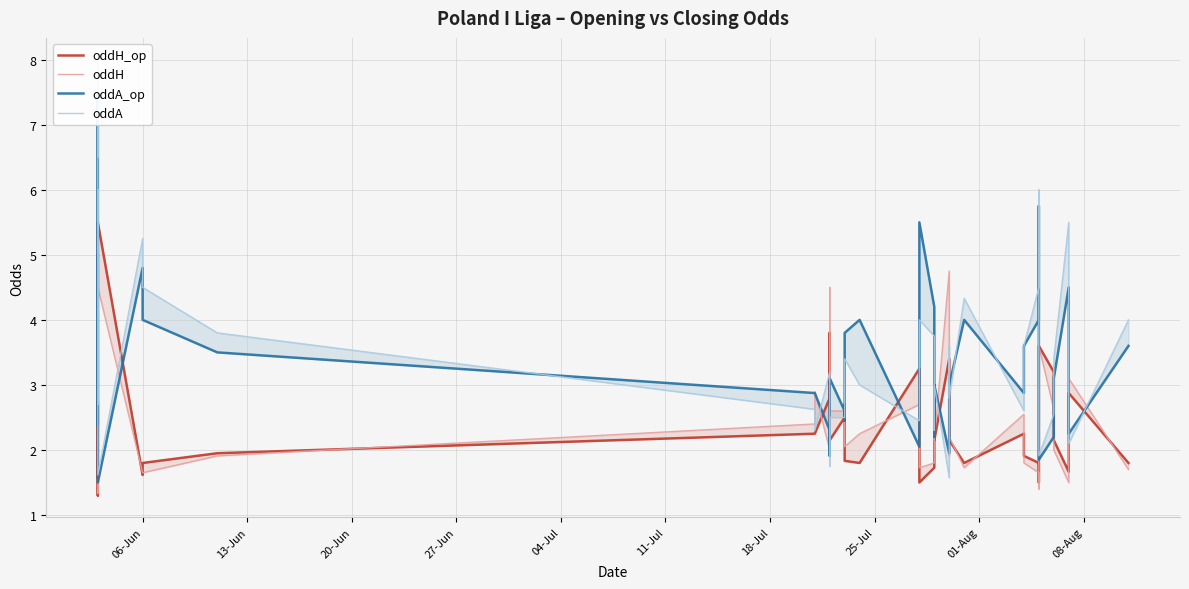

Is it true that oddH equals 0.7 at 32?

False